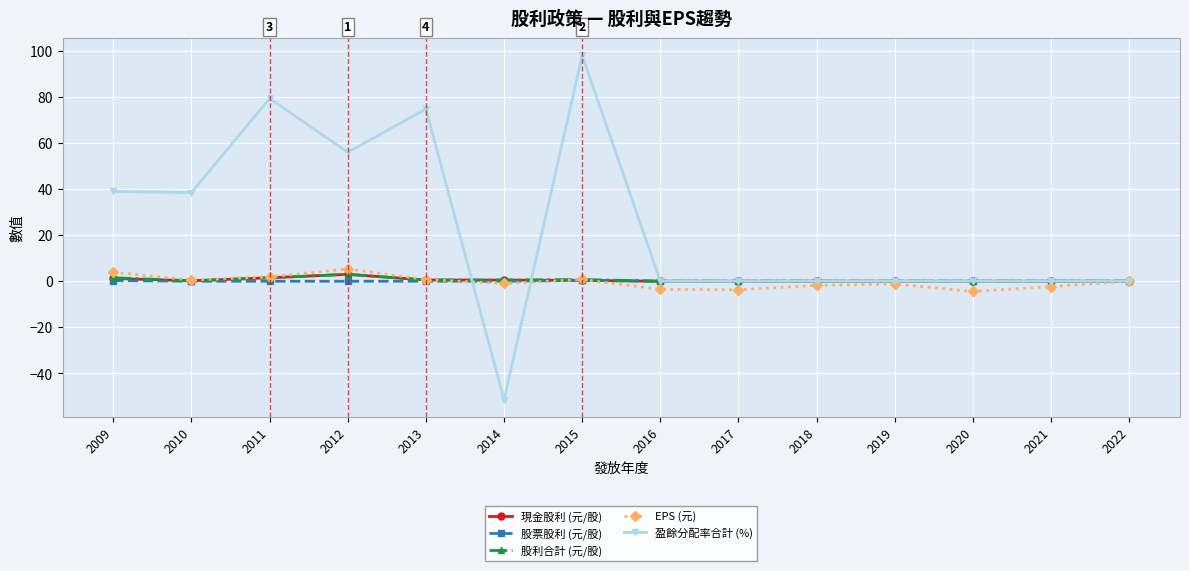

Is the value of 現金股利 (元/股) at 2011 greater than the value of 盈餘分配率合計 (%) at 2014?

Yes